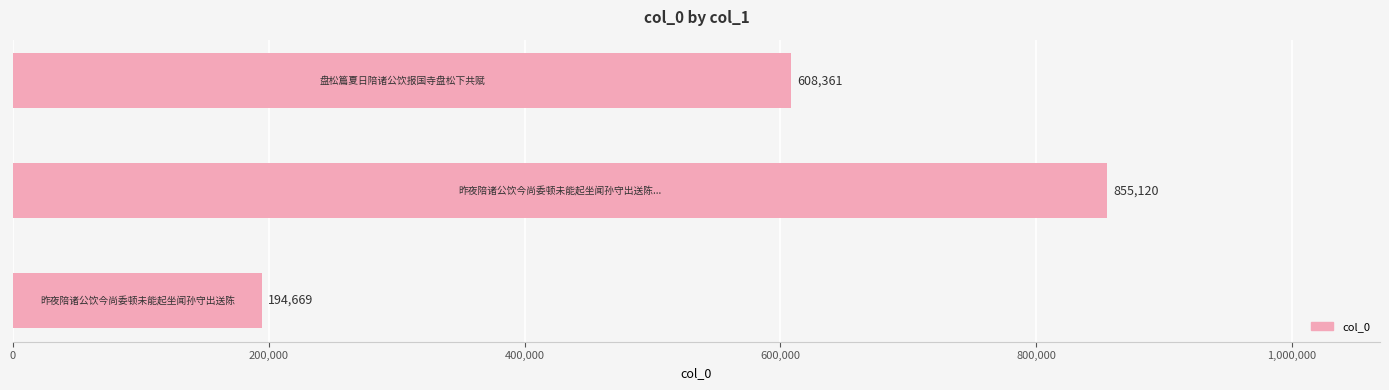

What is the difference between the second highest and minimum values?

413692